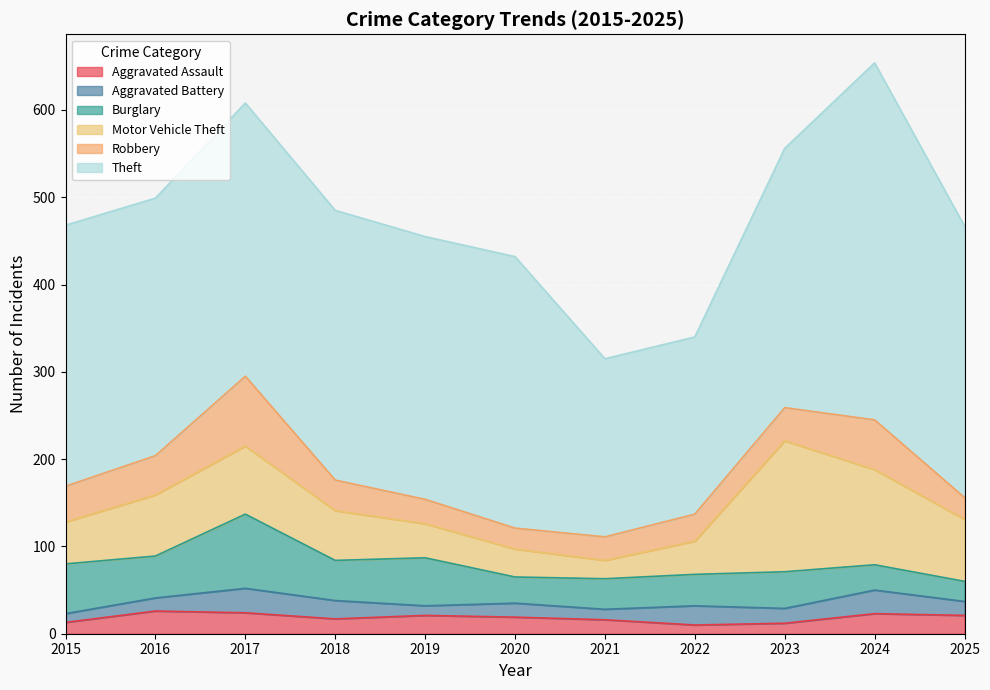

At which category is the sum across all series the highest?

2024